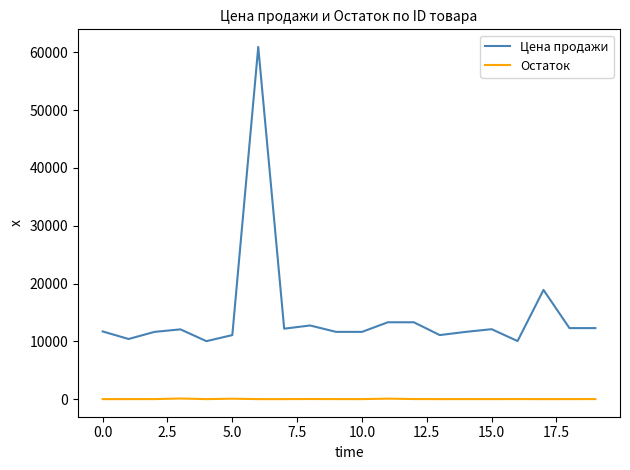

What is the average value of the Остаток series?

15.5